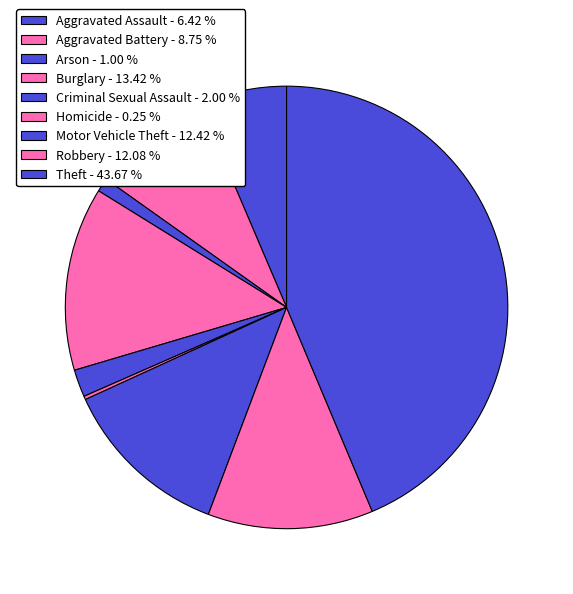

What is the change in value from Robbery to Theft?

+379